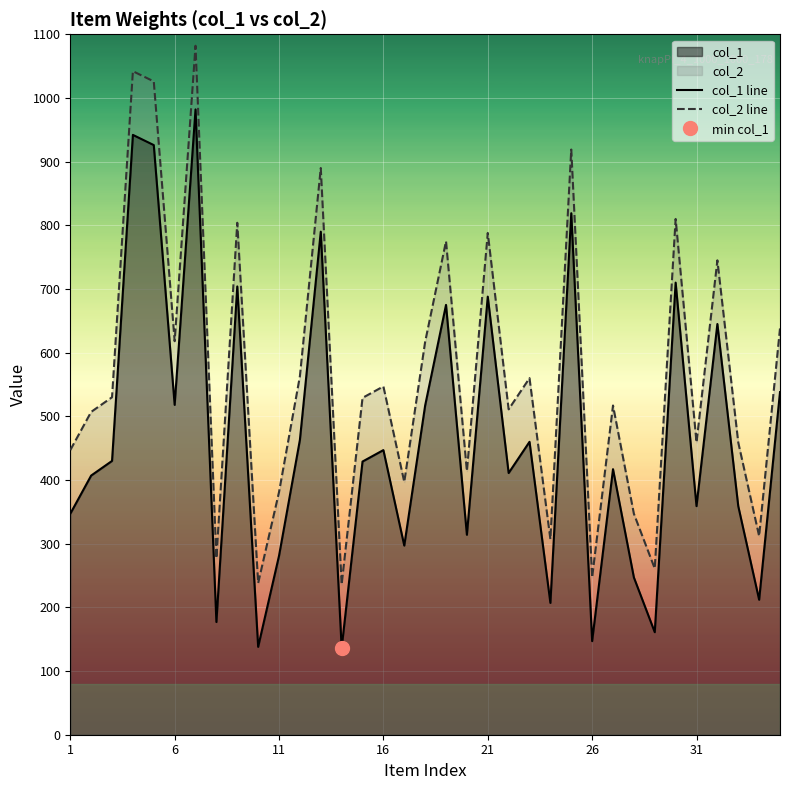

What is the difference between the col_2 line values at 26 and 11?

134